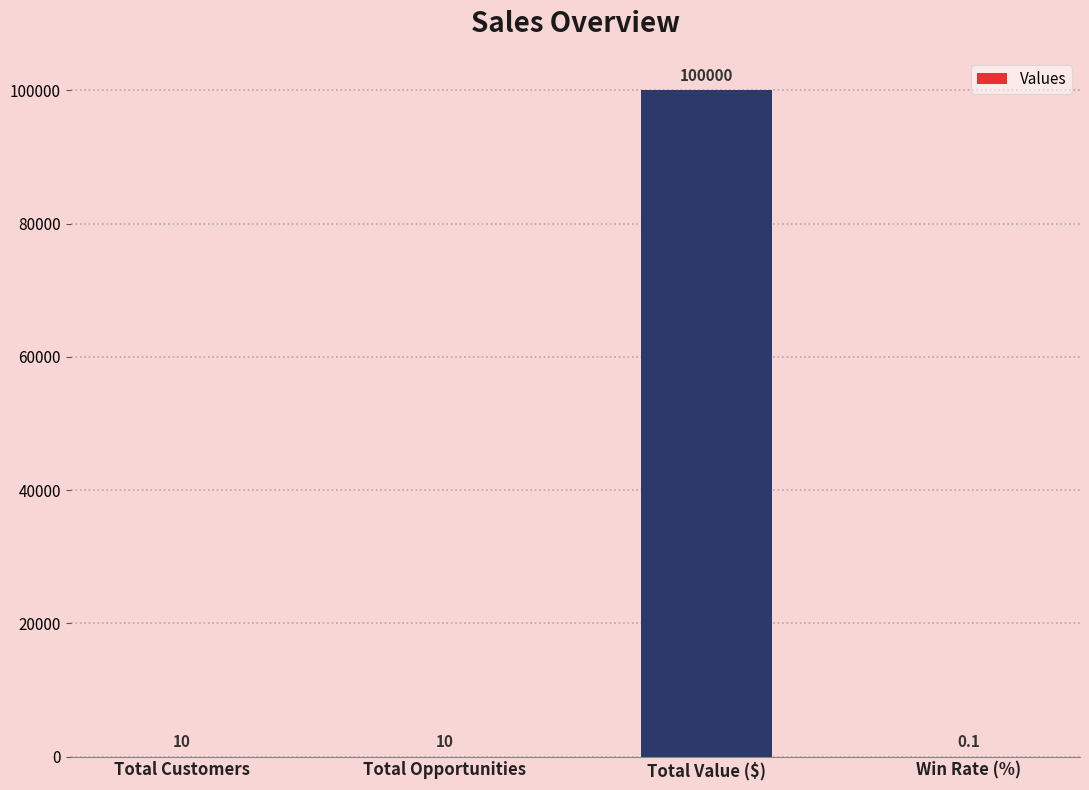

Between Total Opportunities and Win Rate (%), which is larger?

Total Opportunities